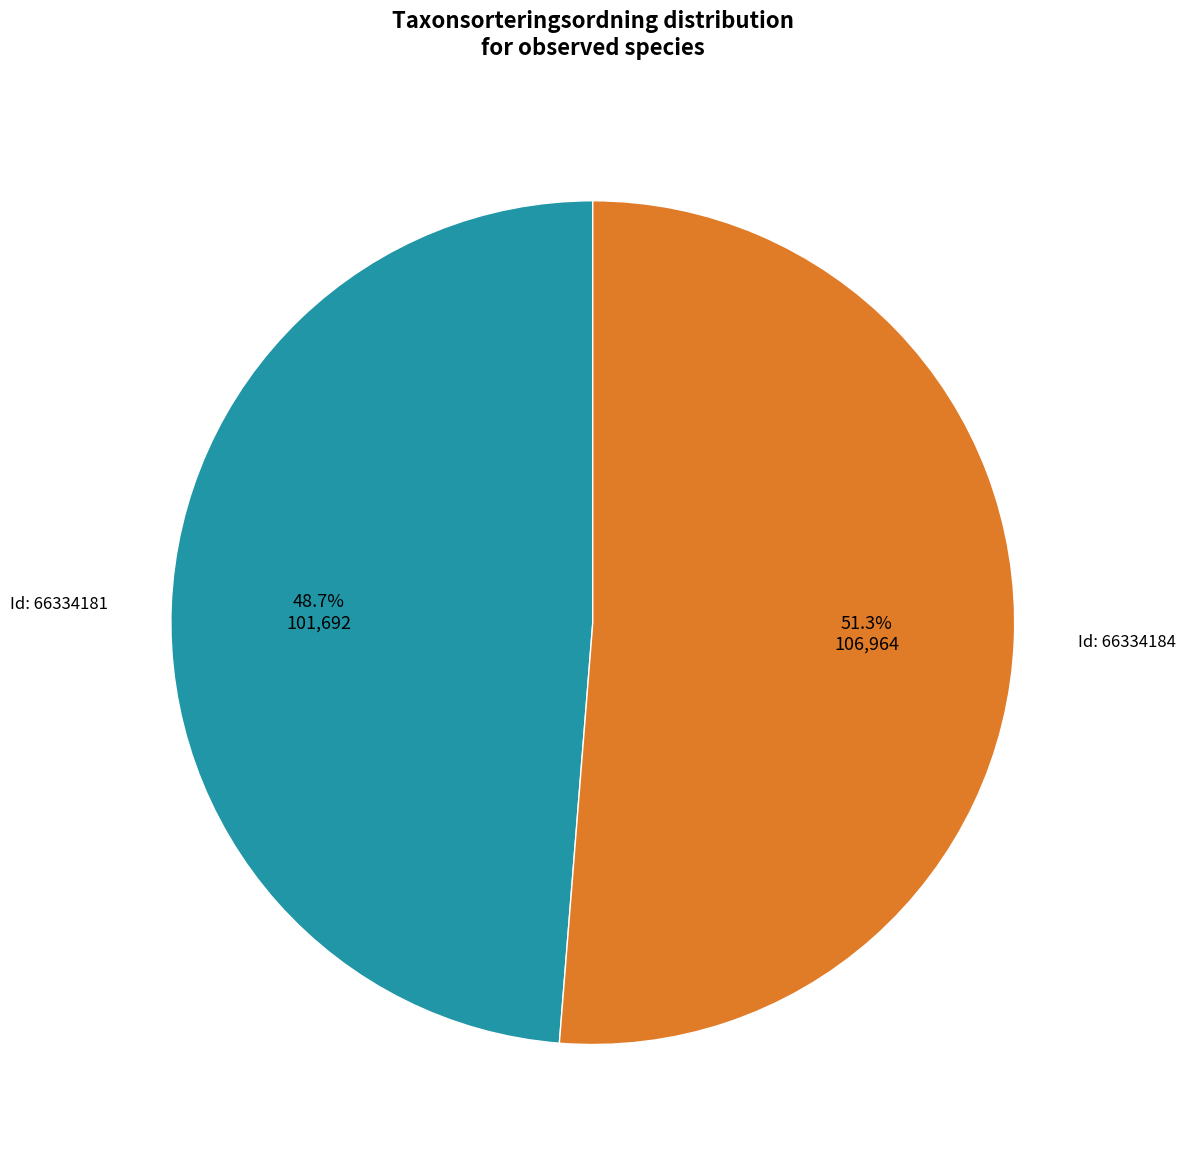

Does any single category account for the majority?

Yes